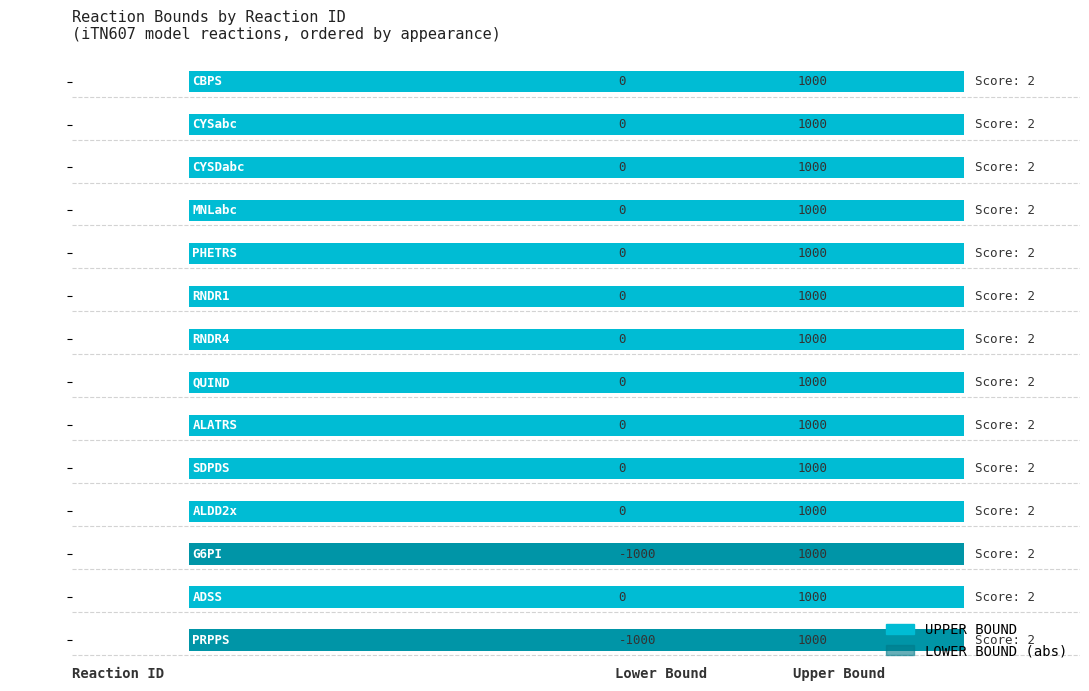

How many groups of bars are there?

14